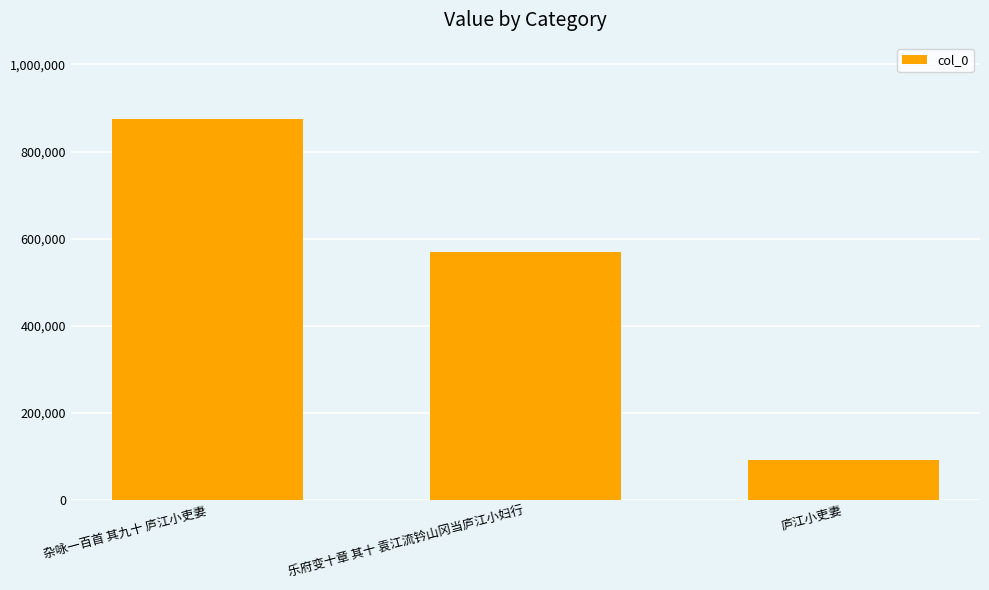

At which label is the value closest to 482595?

乐府变十章 其十 袁江流钤山冈当庐江小妇行